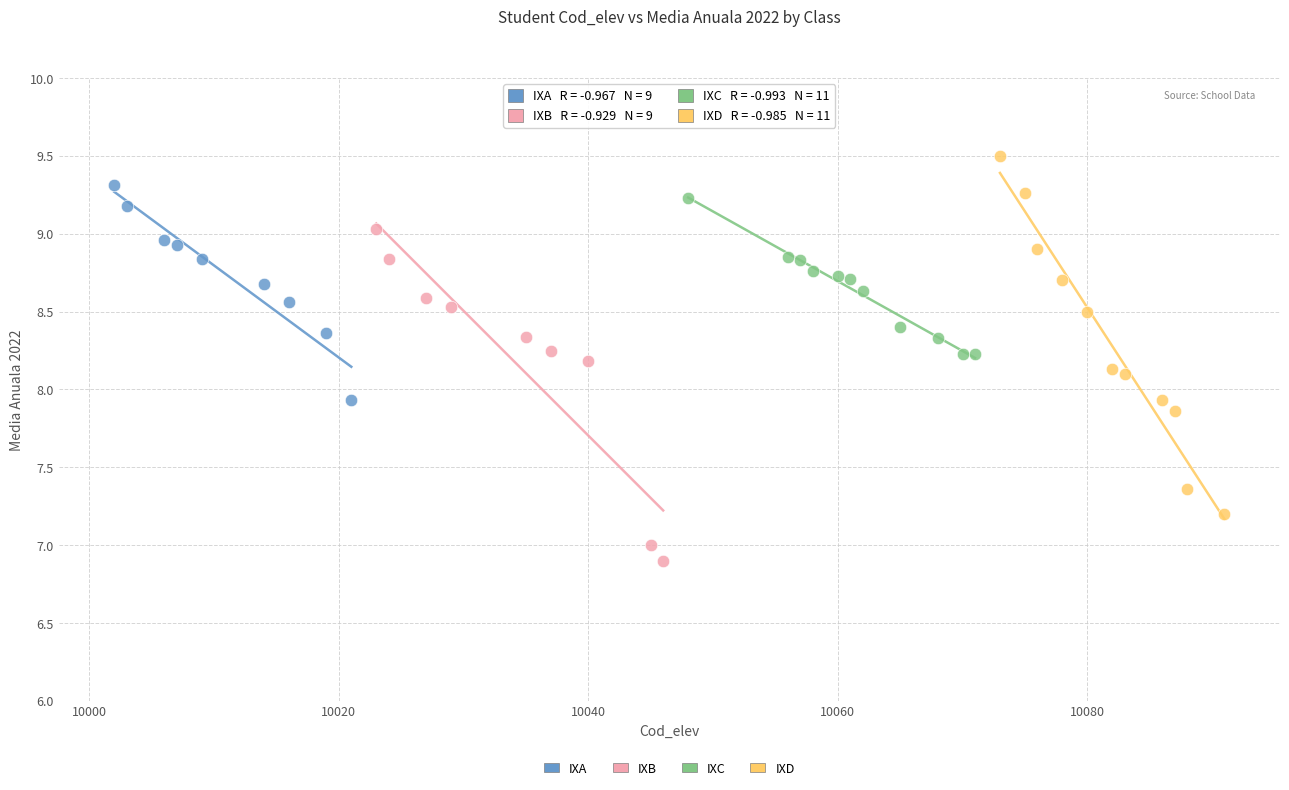

Which series has the largest Y range (max minus min)?

IXD